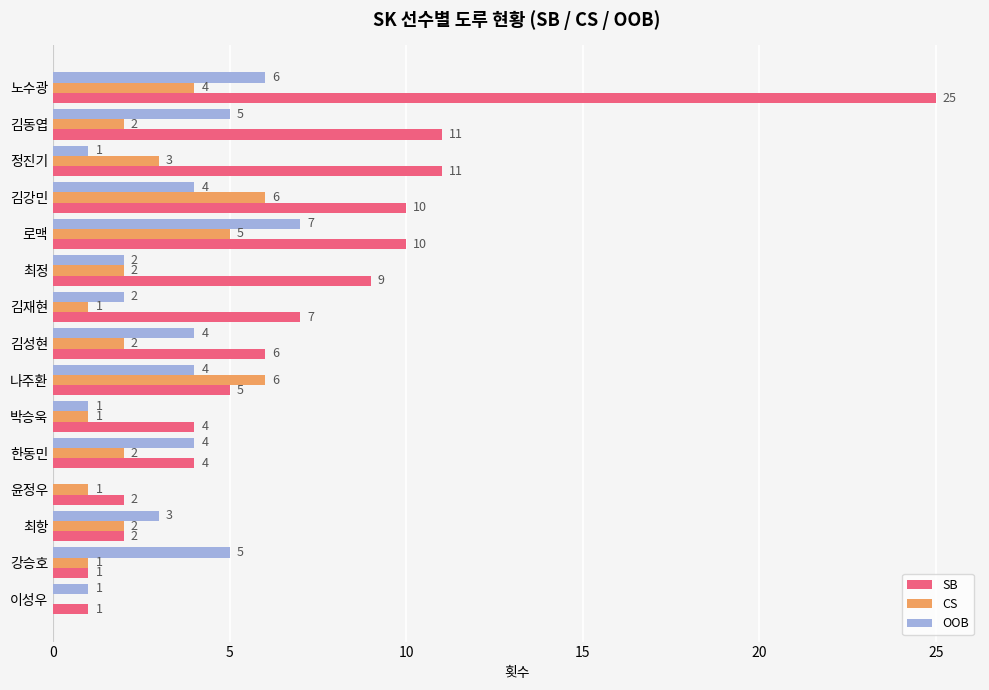

At which category does the chart reach its peak across all series?

노수광